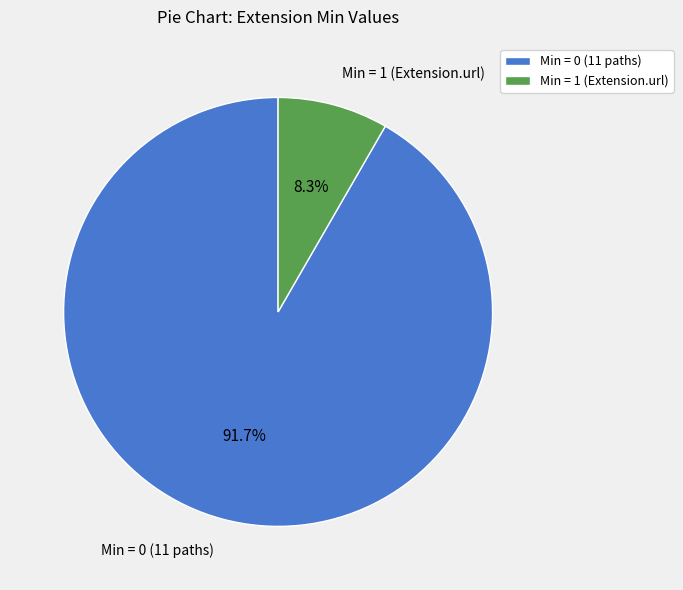

How many slices are in this pie chart?

2